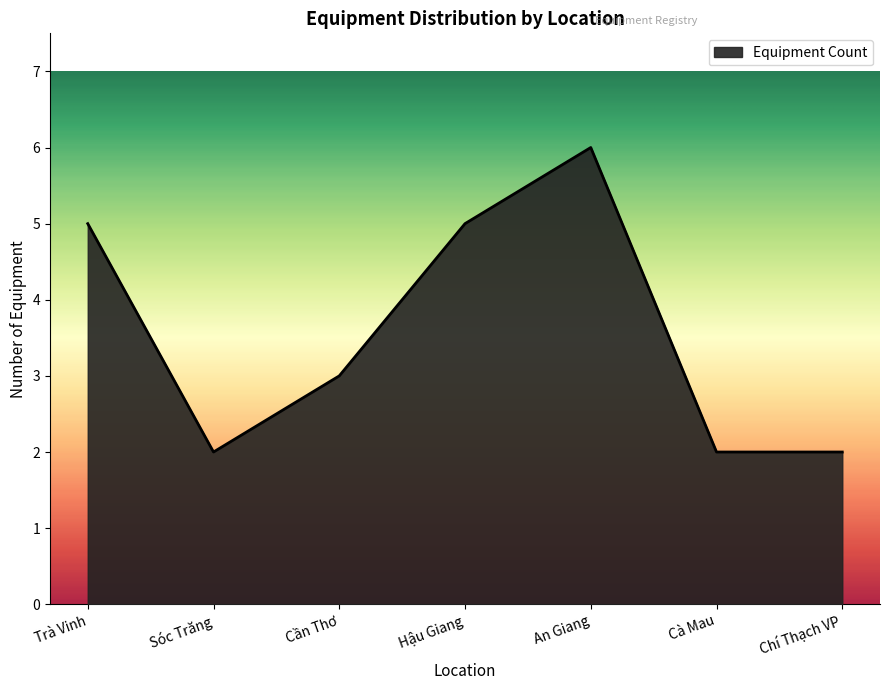

How many series are shown in this chart?

1